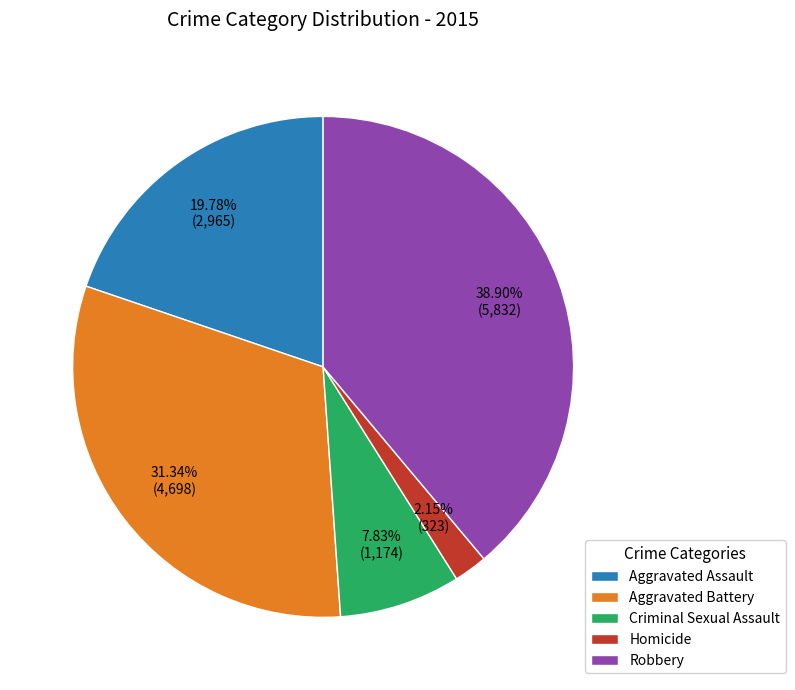

Which slice is the smallest?

Homicide